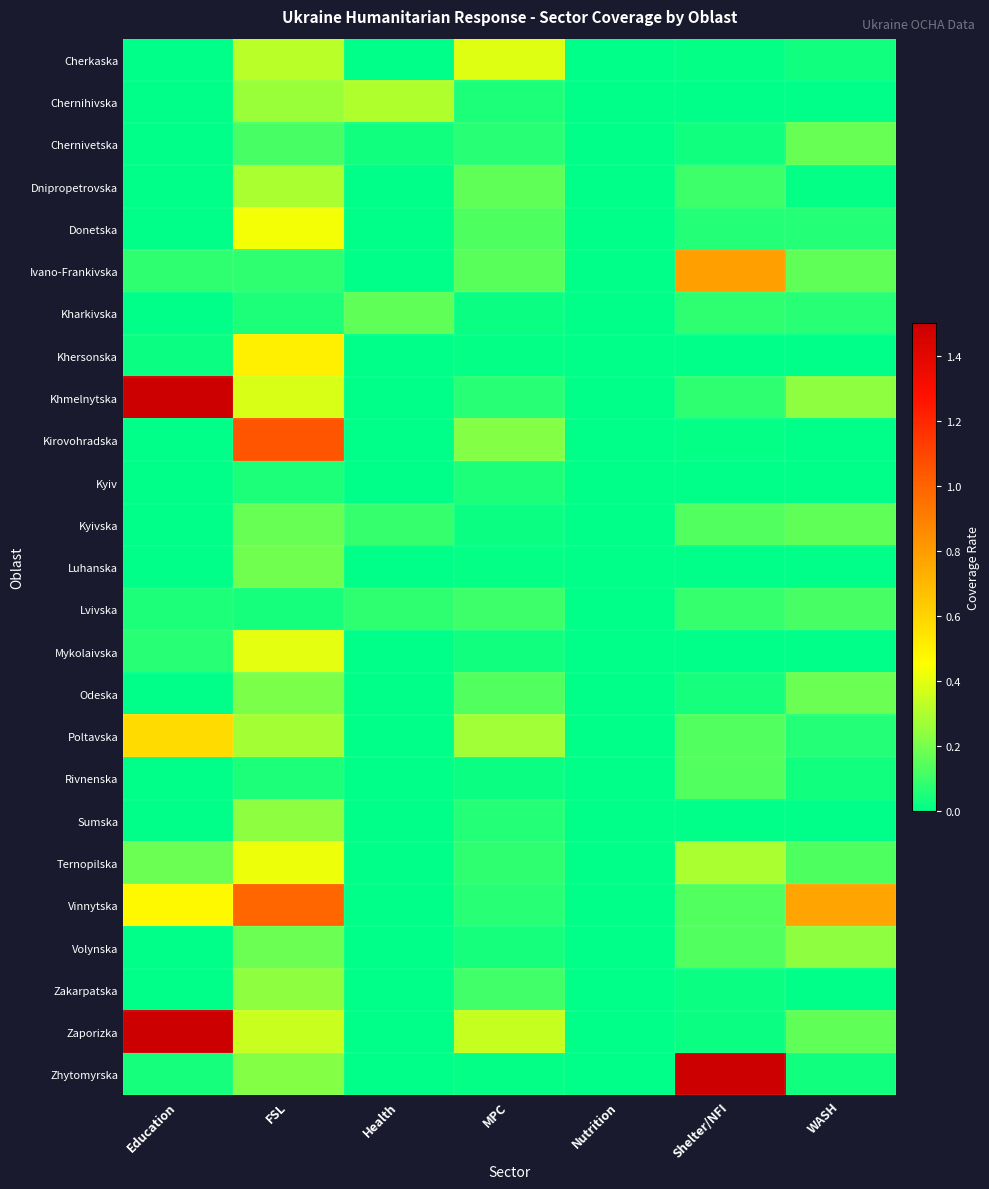

What is the difference between the highest and lowest values at MPC?

0.4